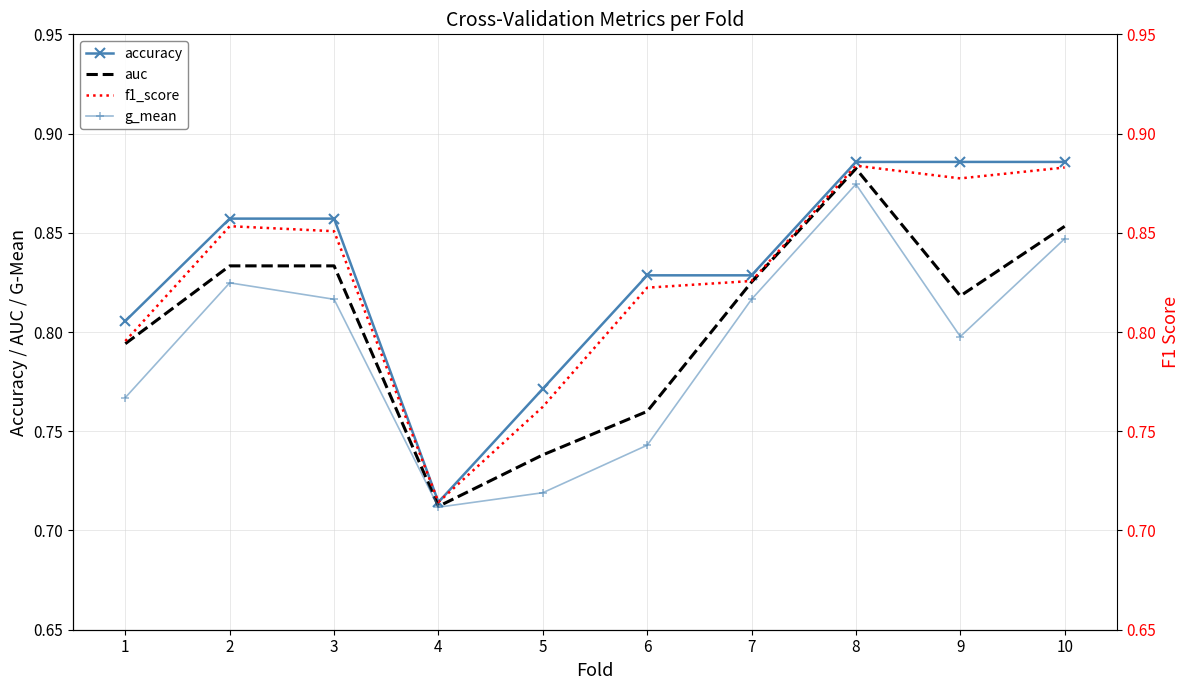

Is the value of f1_score at 6 greater than the value of g_mean at 10?

No